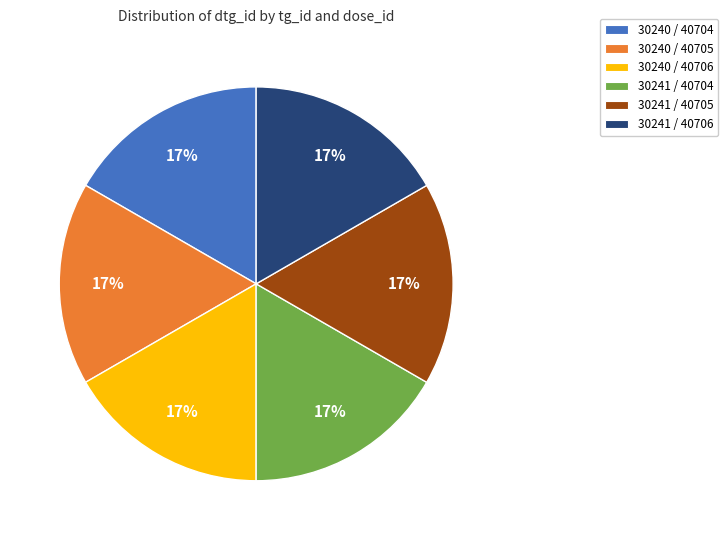

To the nearest percent, what is the average slice percentage?

17%